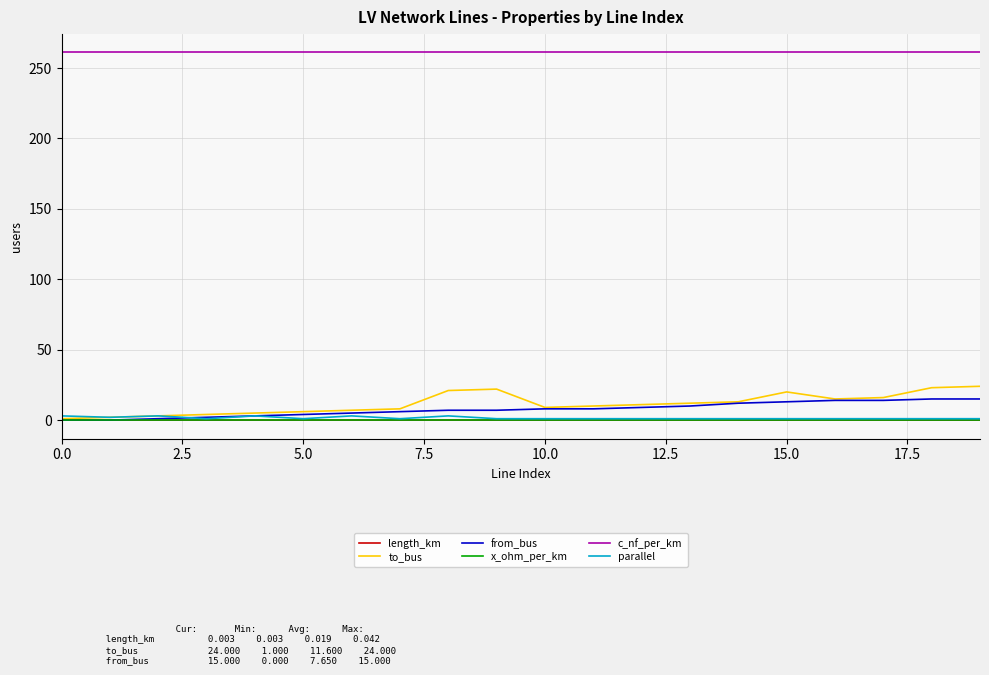

What are all the series names shown in the legend?

length_km, to_bus, from_bus, x_ohm_per_km, c_nf_per_km, parallel